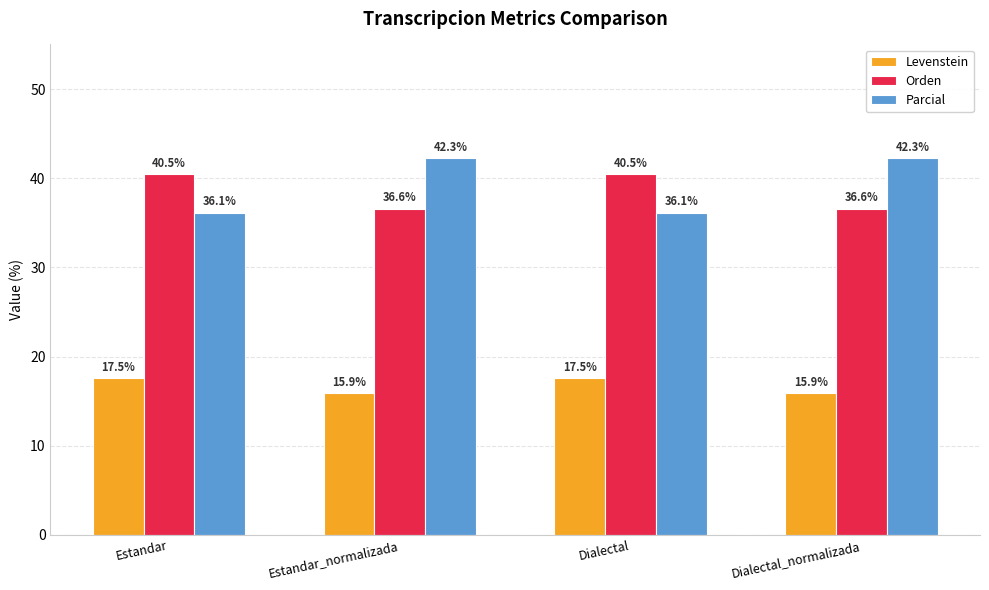

The value of Levenstein at Estandar is 29.4. True or false?

False